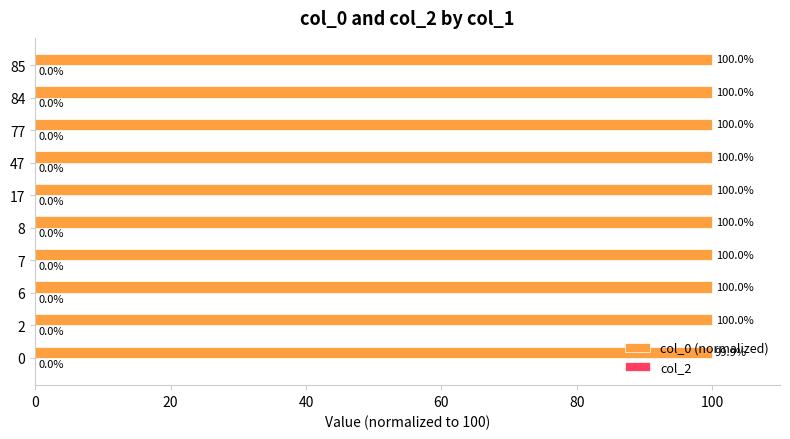

Is it true that the value at 85 is 100.0?

True